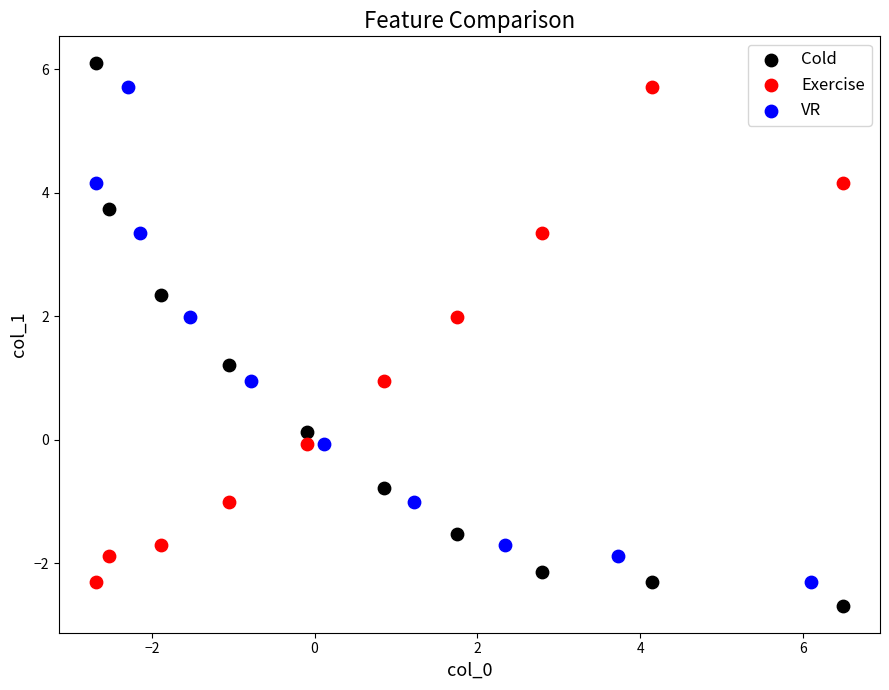

Which series reaches the minimum Y coordinate?

Cold